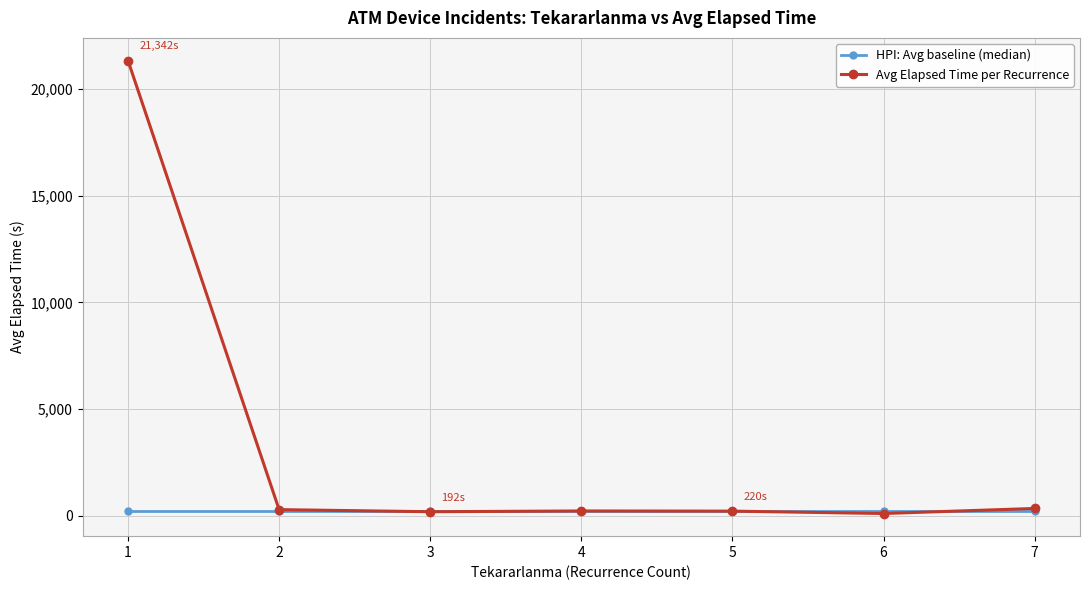

What is the maximum value shown in the chart?

21341.8